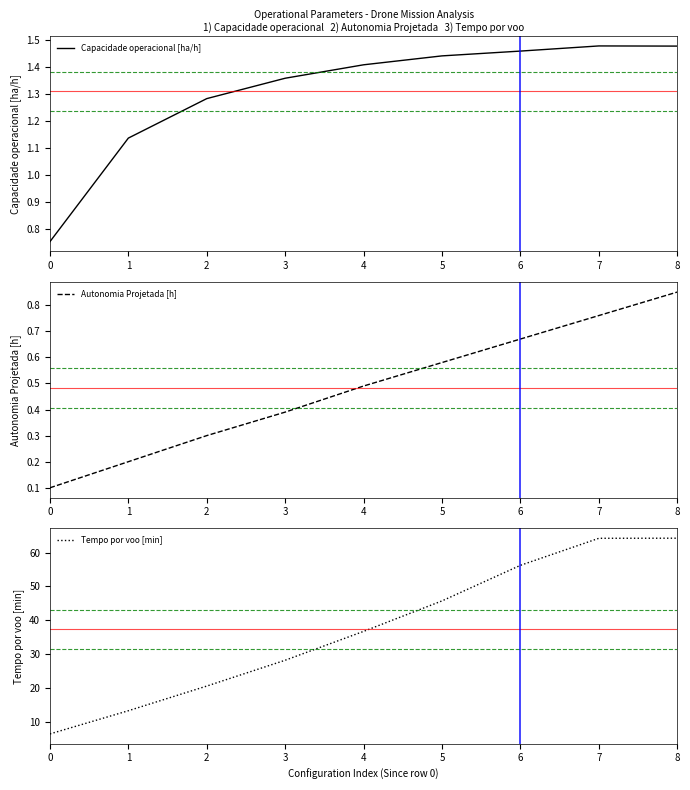

Reading left to right, extract all data points from this chart.

Capacidade operacional [ha/h]: 0.8	1.1	1.3	1.4	1.4	1.4	1.5	1.5	1.5
Autonomia Projetada [h]: 0.1	0.2	0.3	0.4	0.5	0.6	0.7	0.8	0.8
Tempo por voo [min]: 6.4	13.2	20.5	28.2	36.7	45.7	56.2	64.2	64.3